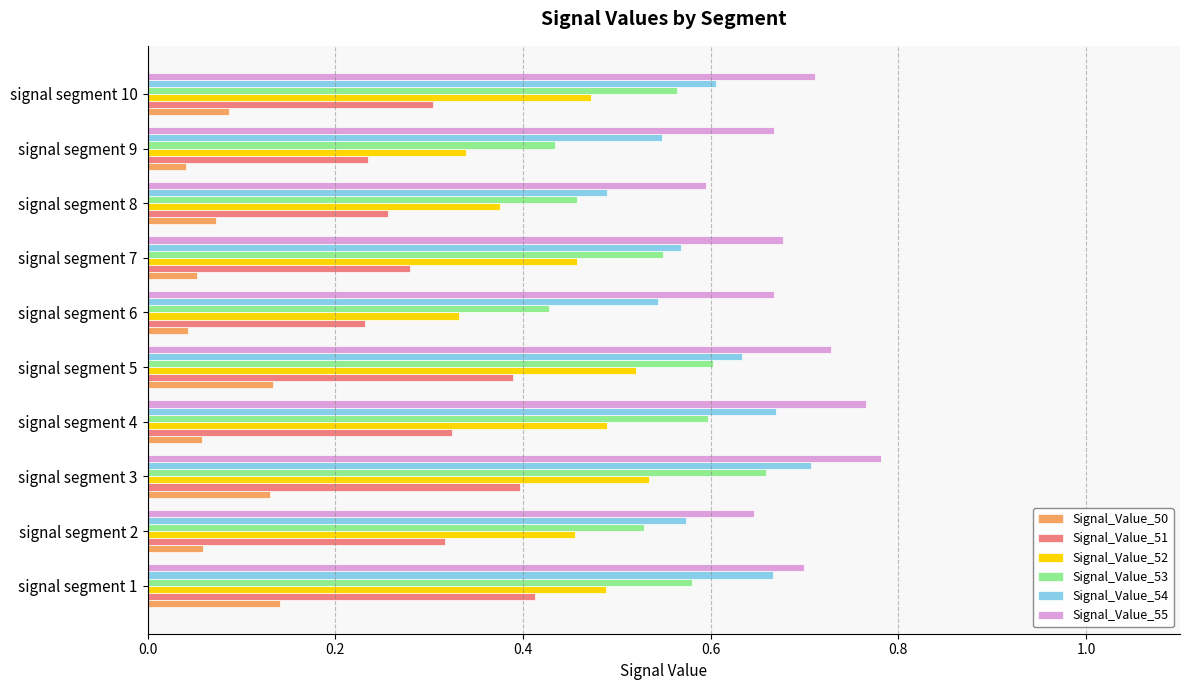

Between signal segment 1 and signal segment 8, which series saw the biggest shift?

Signal_Value_54